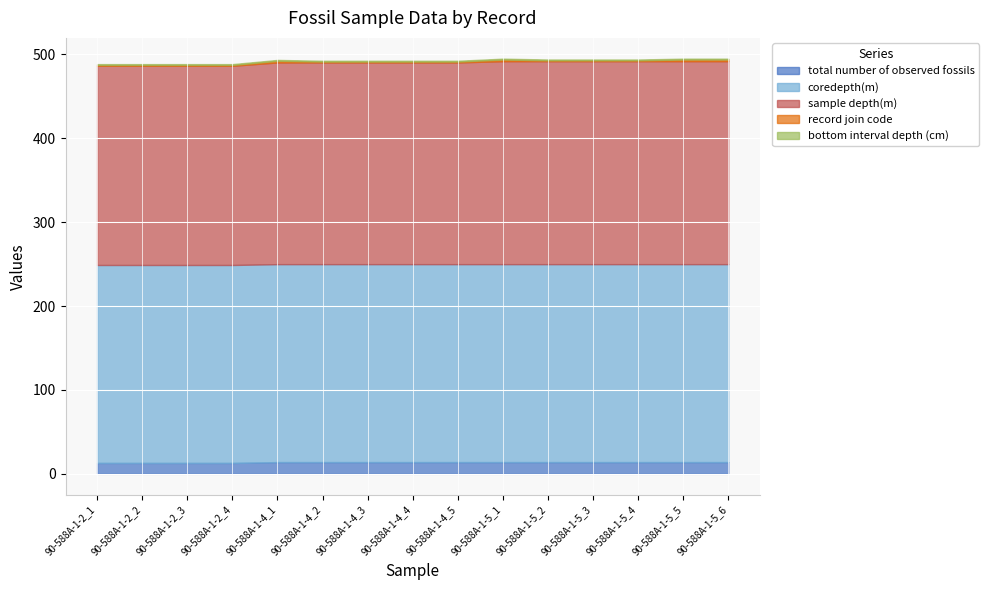

At which label does bottom interval depth (cm) reach its peak?

90-588A-1-2_1